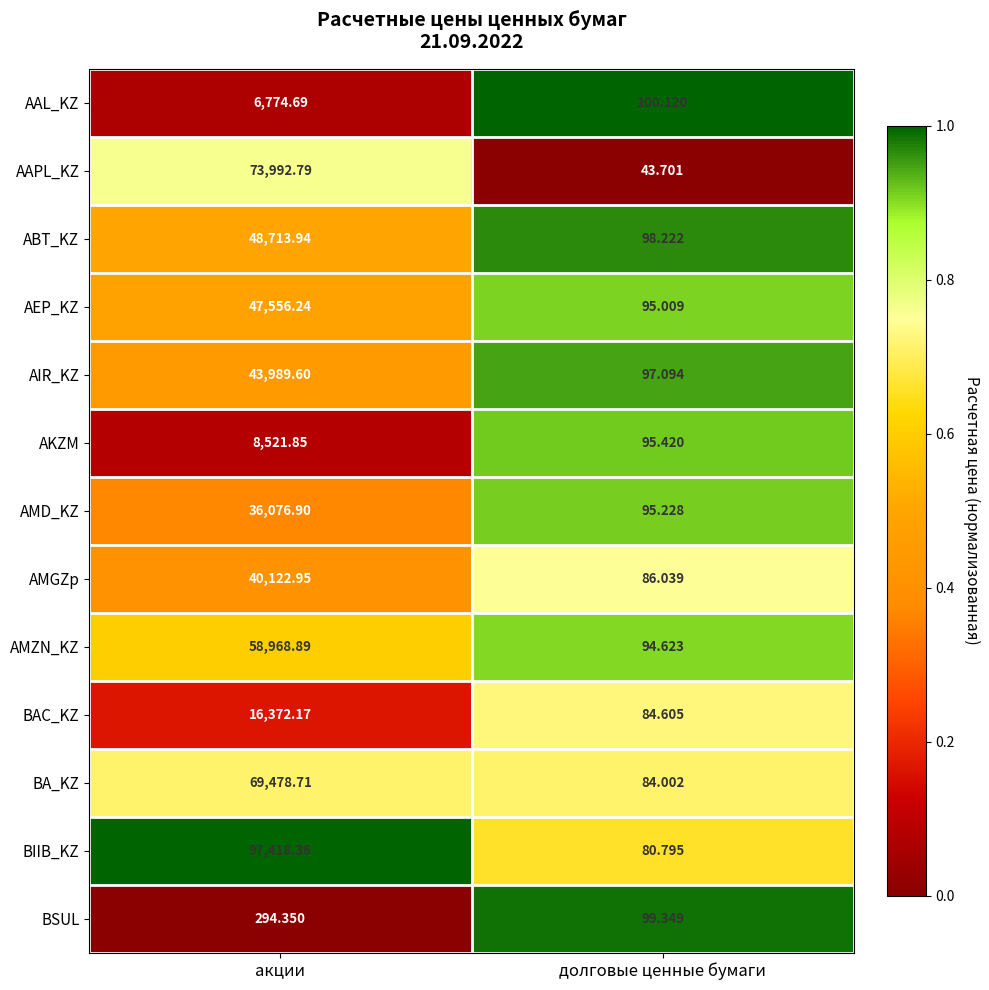

Where is BIIB_KZ nearest to the value 48749?

долговые ценные бумаги